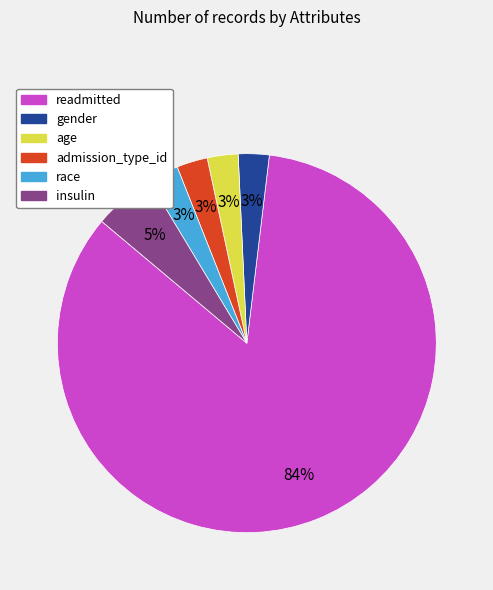

Is it true that insulin is 15% of the pie?

False